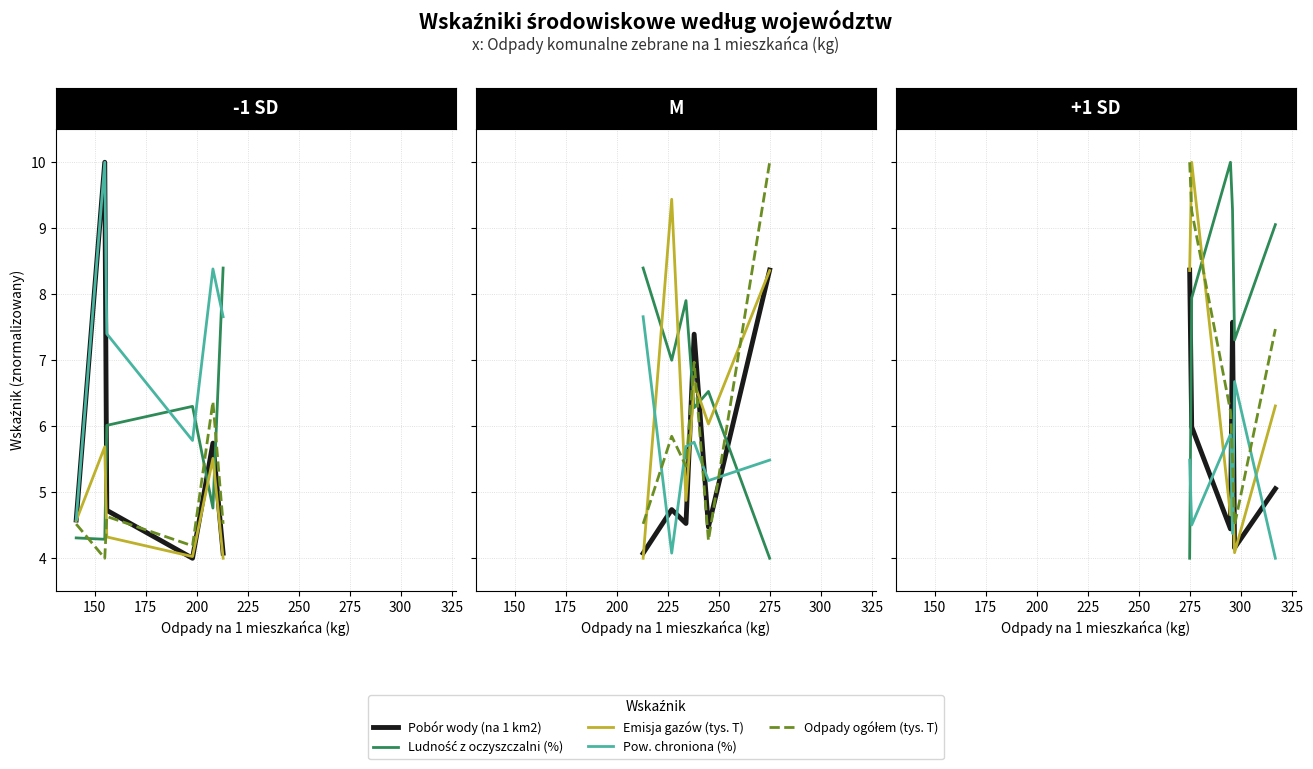

What is the average value of the Pow. chroniona (%) series?

5.2